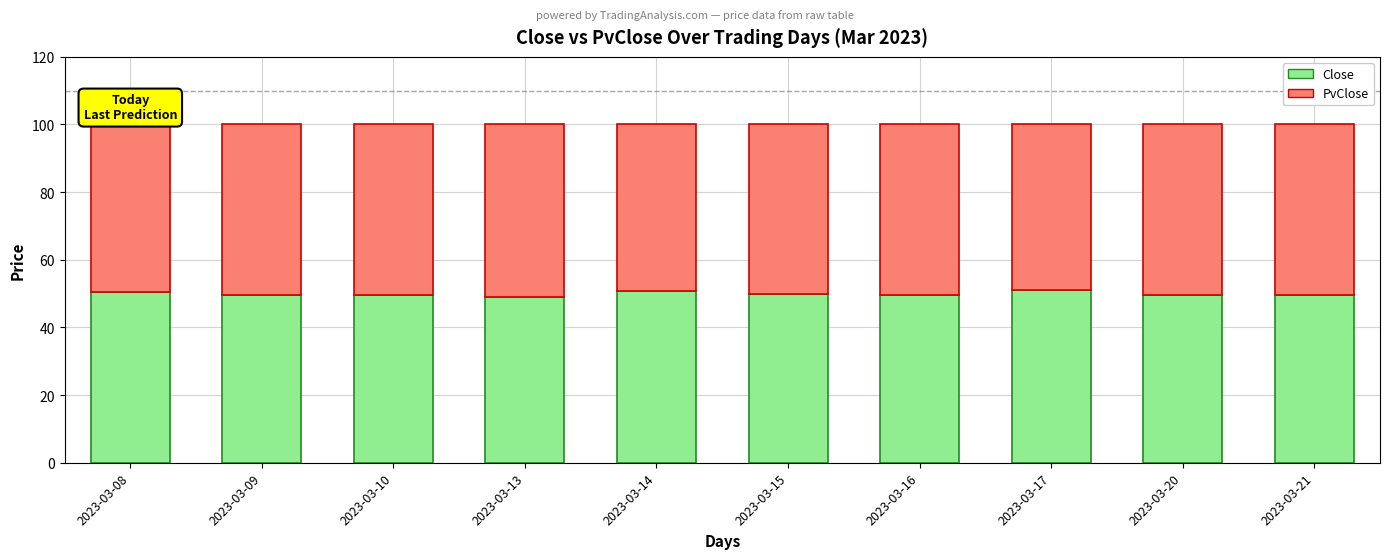

What is the total value across all series at 2023-03-16?

100.0